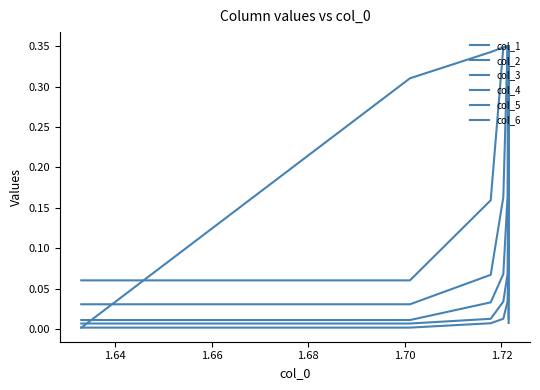

True or false: col_5 has a value of 0.5 at 1.70.

False